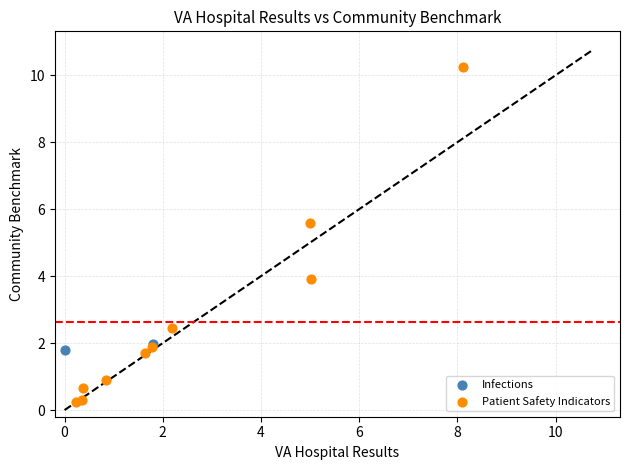

What are all the series names shown in the legend?

Infections, Patient Safety Indicators